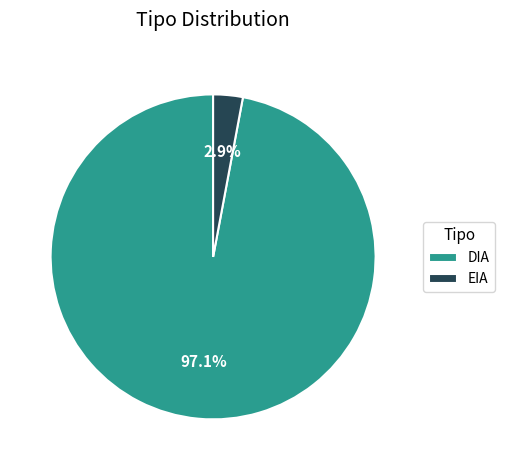

To the nearest percent, what is the combined percentage of EIA and DIA?

100%